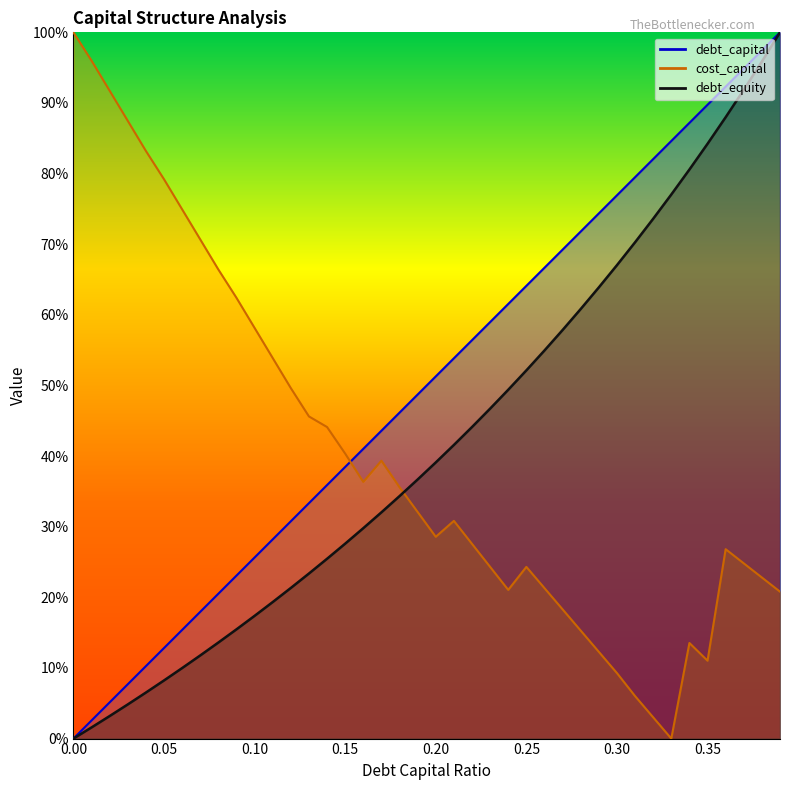

Which has a higher value, 0.37 or 0.01?

0.37